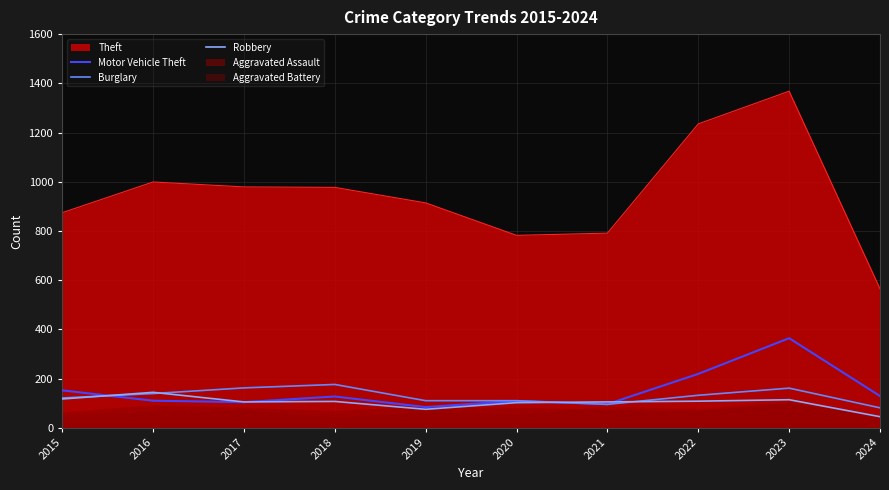

Rank the categories by Robbery value from lowest to highest.

2024, 2019, 2020, 2017, 2021, 2018, 2022, 2023, 2015, 2016